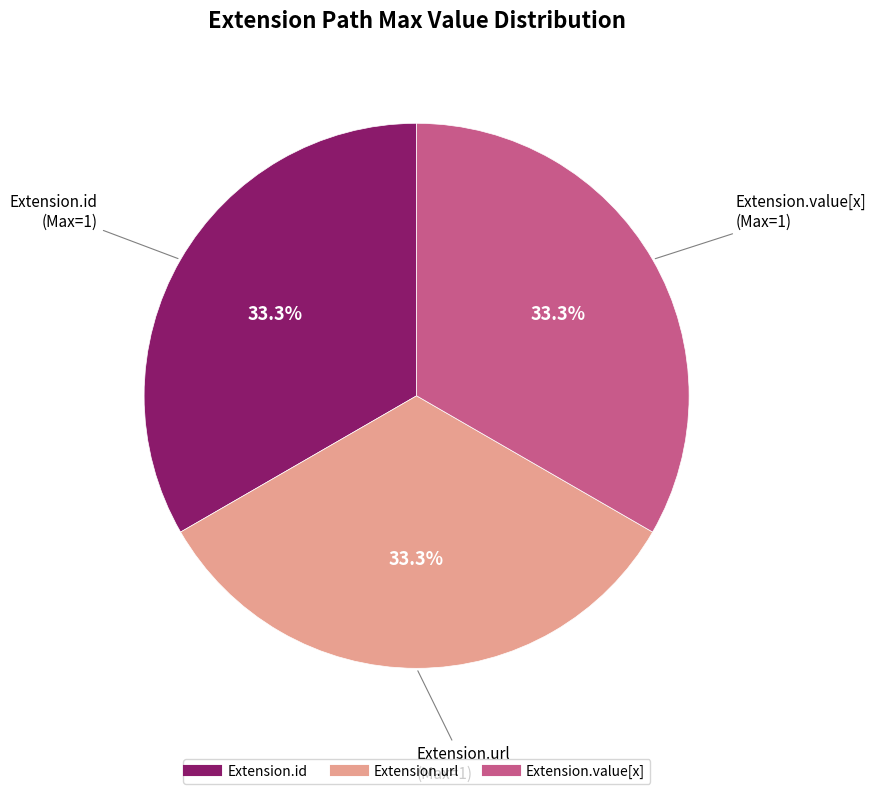

Is there any slice that represents more than half of the pie?

No